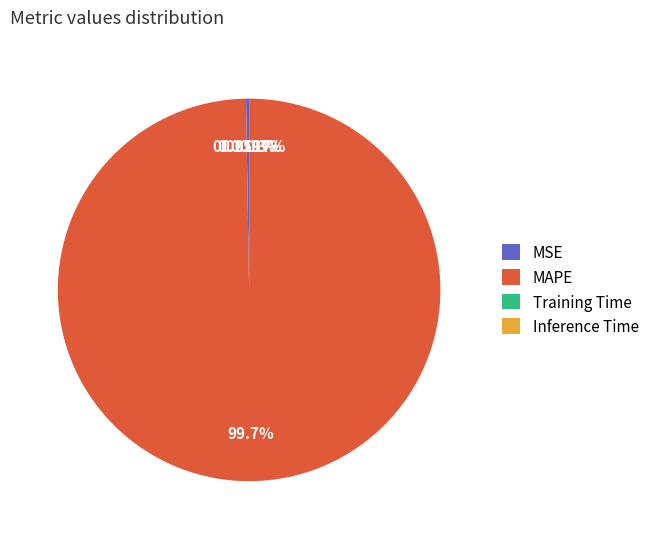

Is there any slice that represents more than half of the pie?

Yes